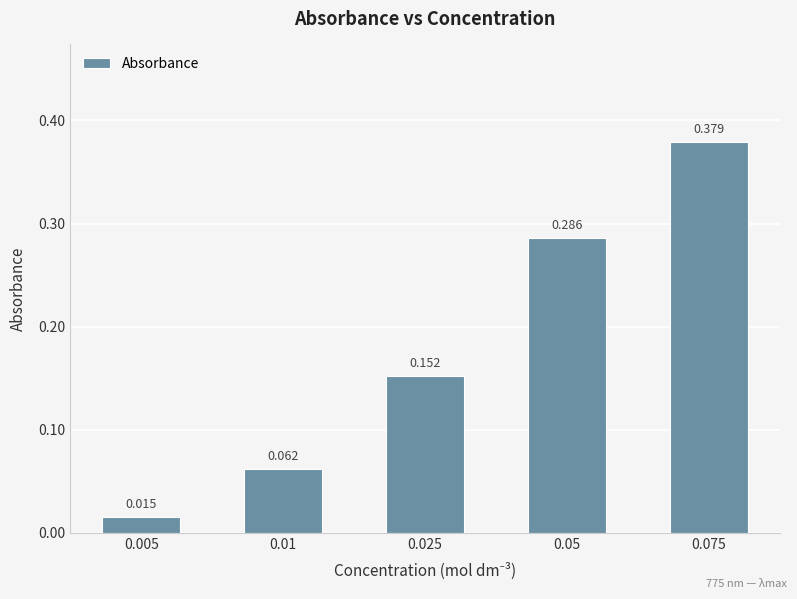

Does the chart contain any negative values?

No